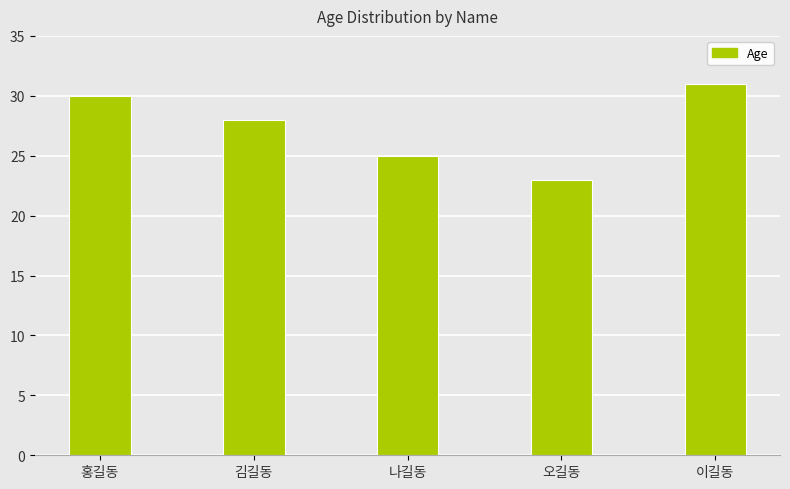

What is the difference between the maximum and minimum values?

8